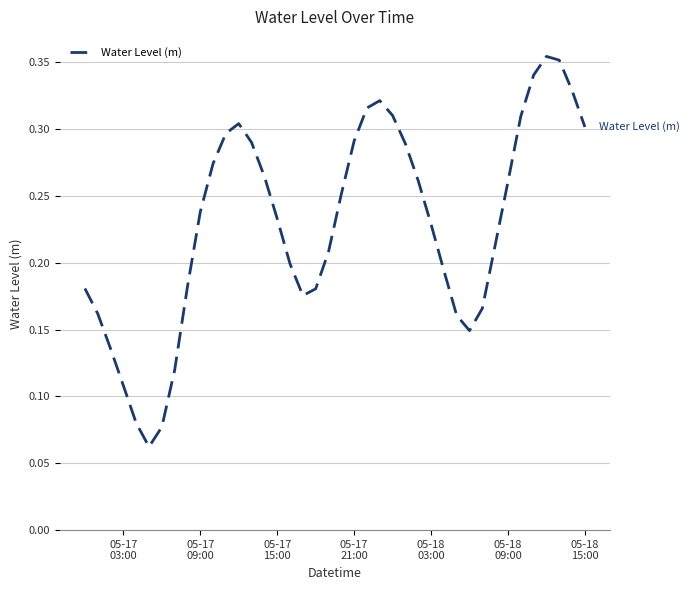

How many lines are shown in the chart?

1